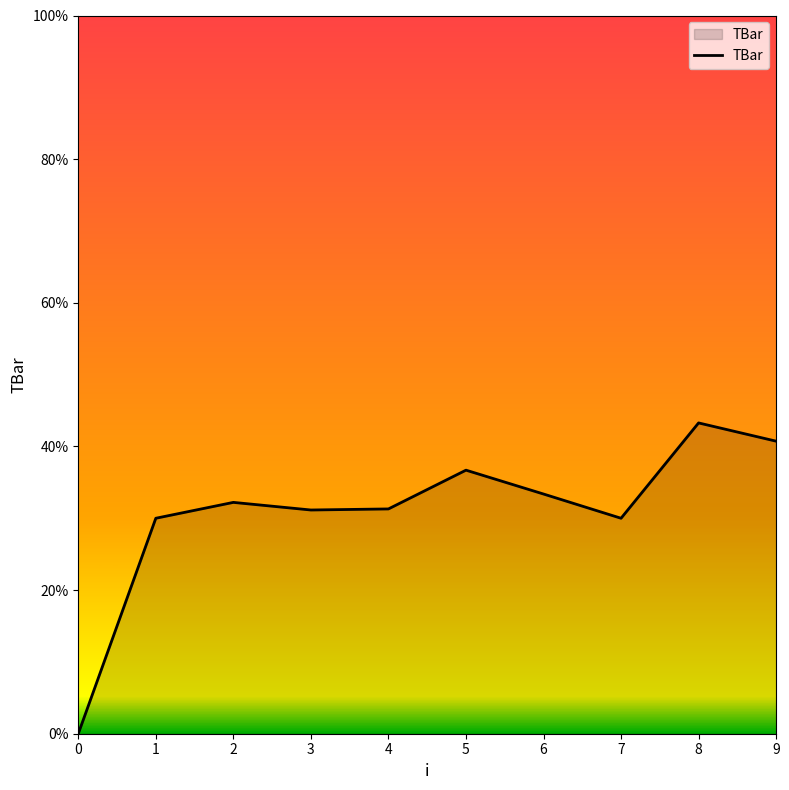

Read the value at 6.

33.4